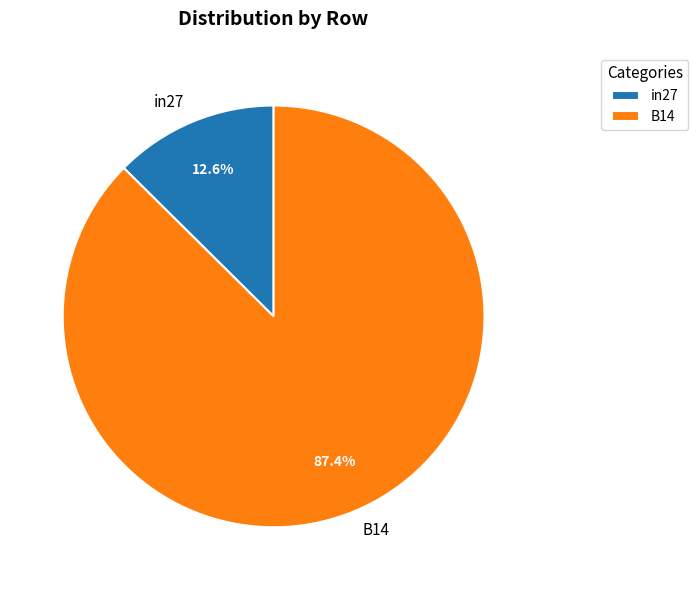

Is in27 the majority of the pie?

No